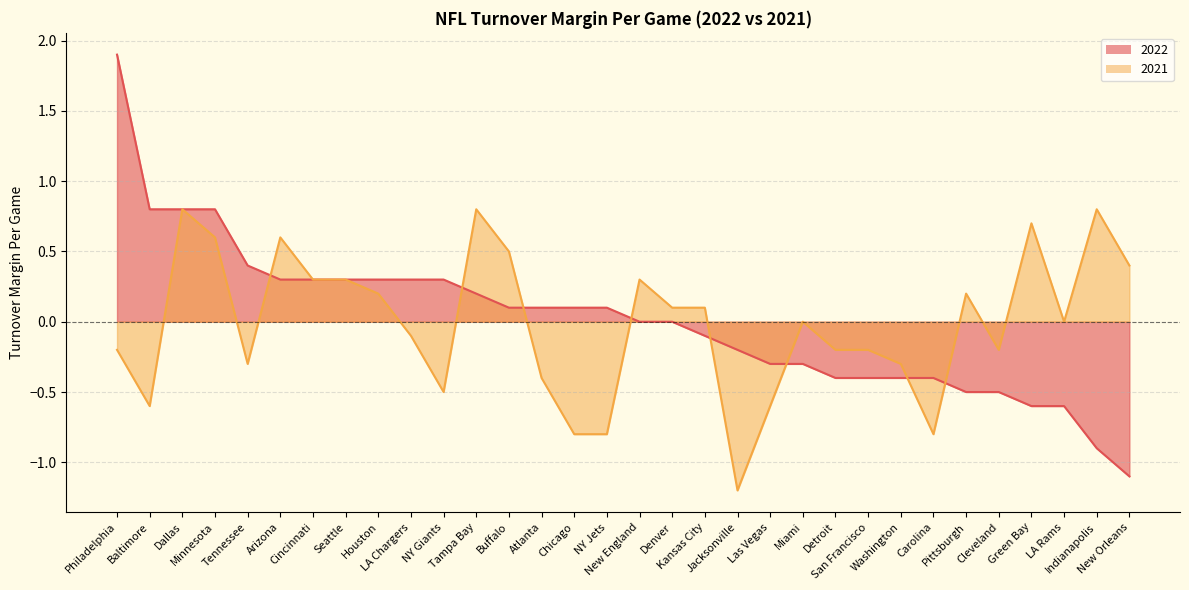

How many data points does each series have?

32